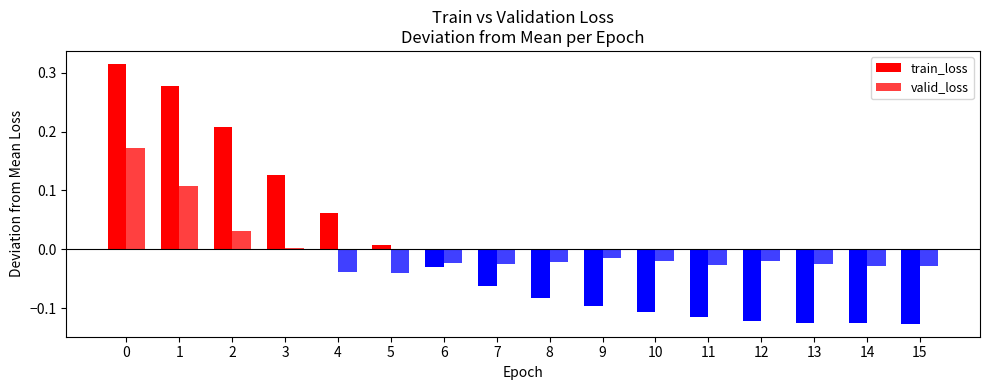

Count the number of categories in the chart.

16